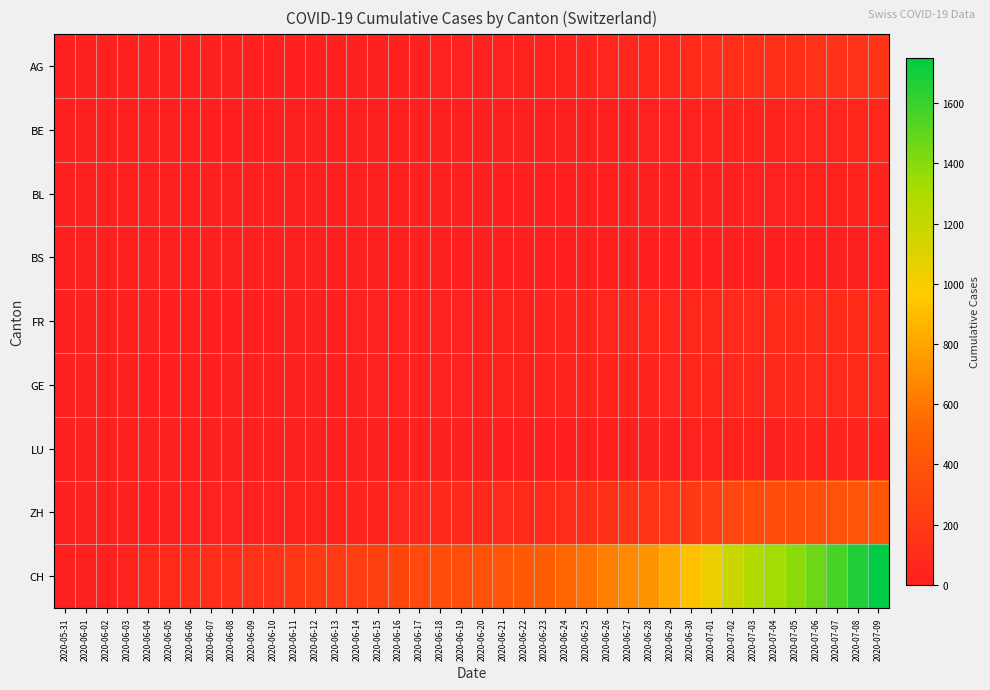

Which has a higher value, 2020-07-07 or 2020-06-06?

2020-07-07